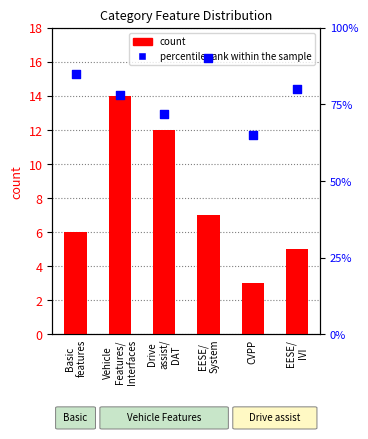

Which series contains the highest Y value?

percentile rank within the sample